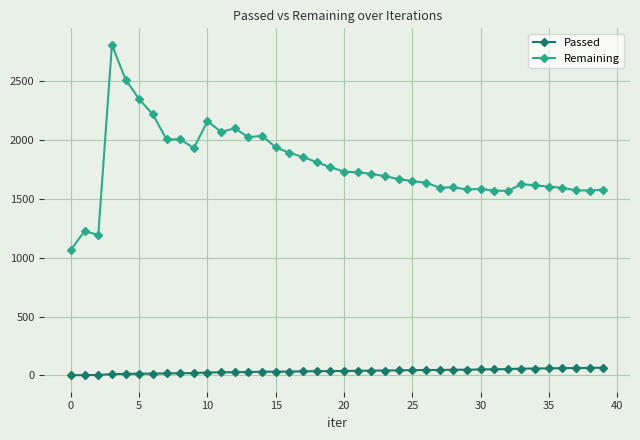

Is this an area chart (filled region under the line)?

No